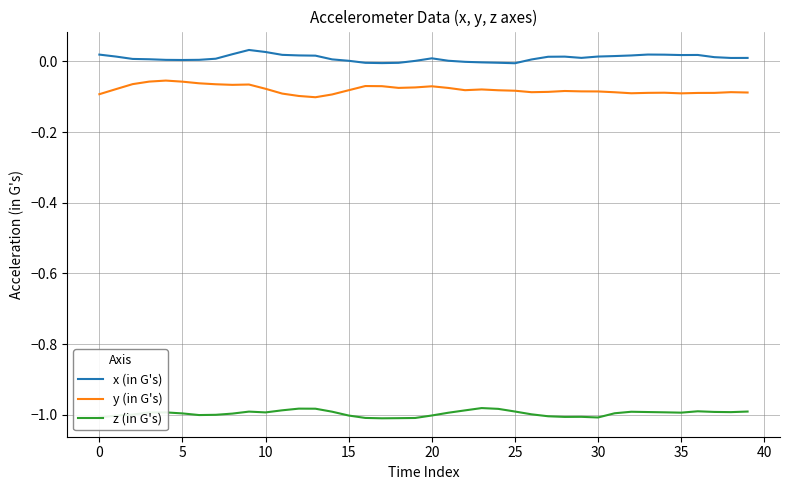

True or false: x (in G's) and y (in G's) cross at least once.

False